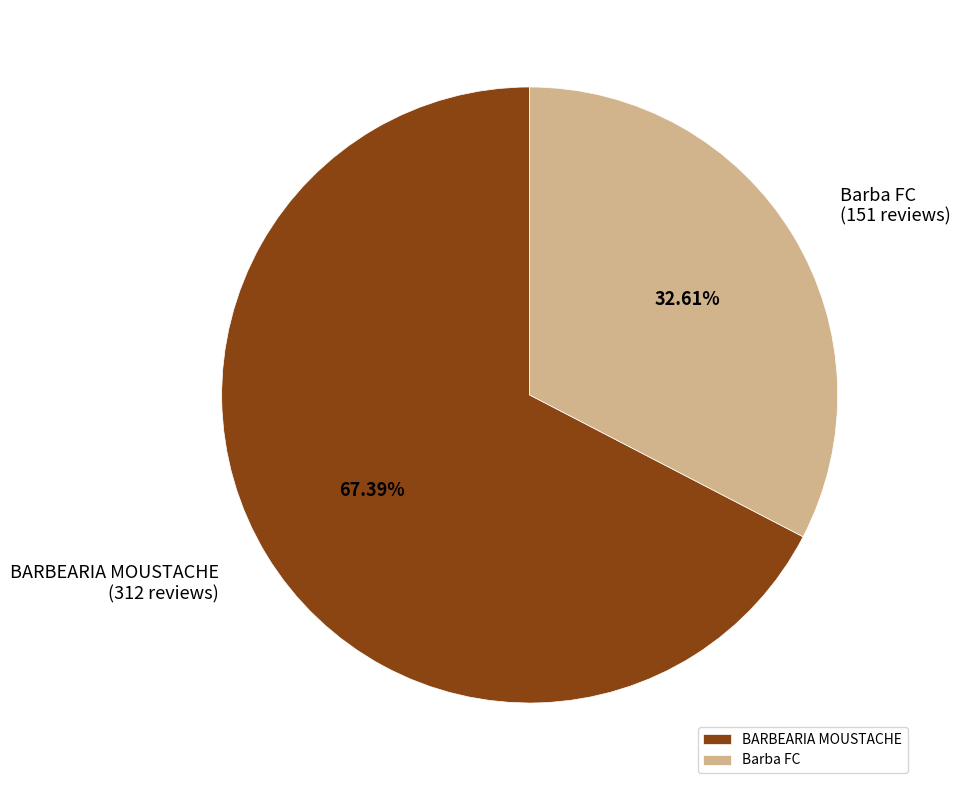

Is the sum of Barba FC and BARBEARIA MOUSTACHE greater than half?

Yes